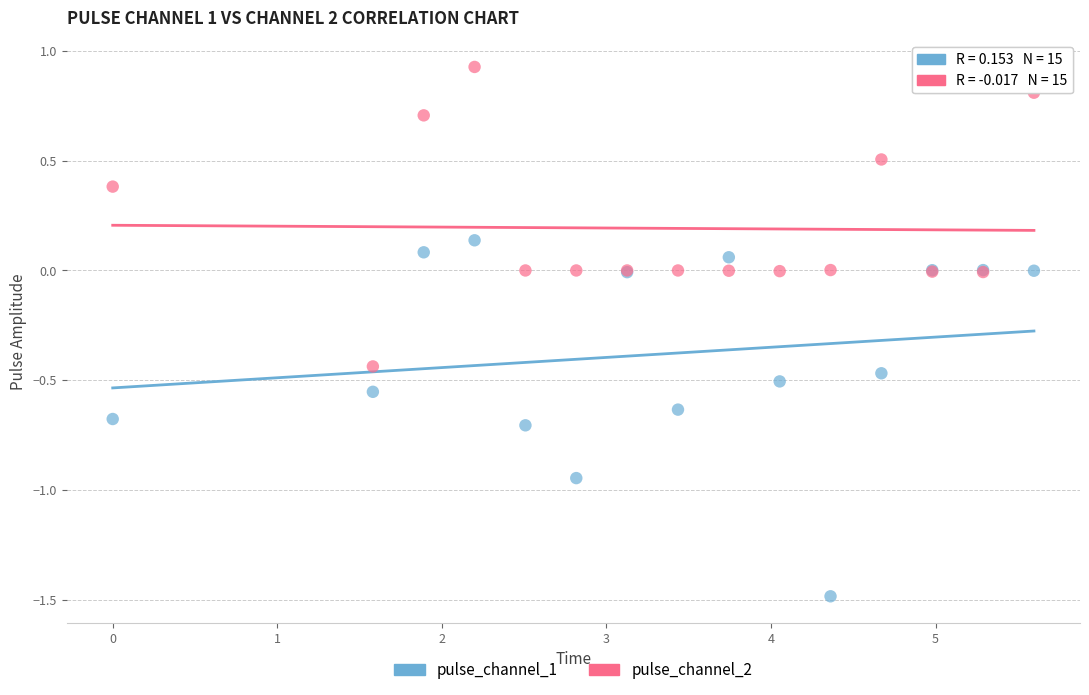

What are all the series names shown in the legend?

pulse_channel_1, pulse_channel_2